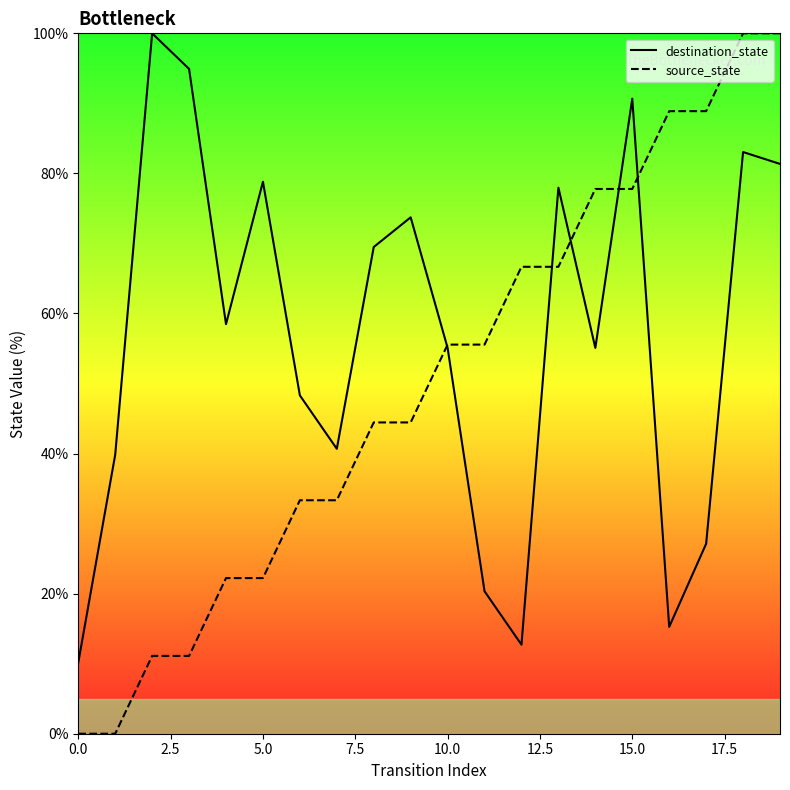

Read the source_state value at 17.

88.9